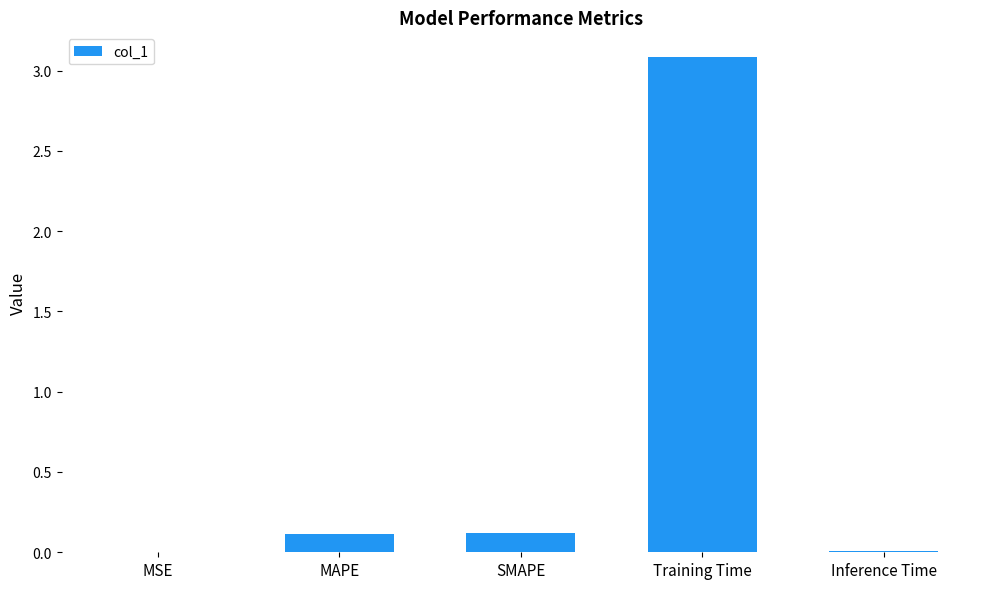

The value at MAPE is 0.1. True or false?

True